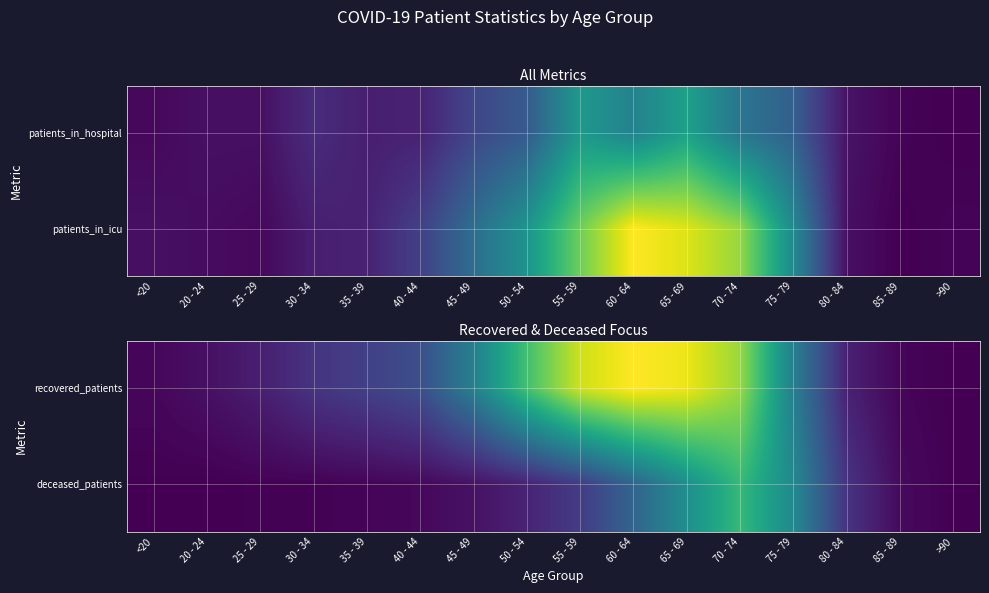

How many data points in recovered_patients are above 429?

7